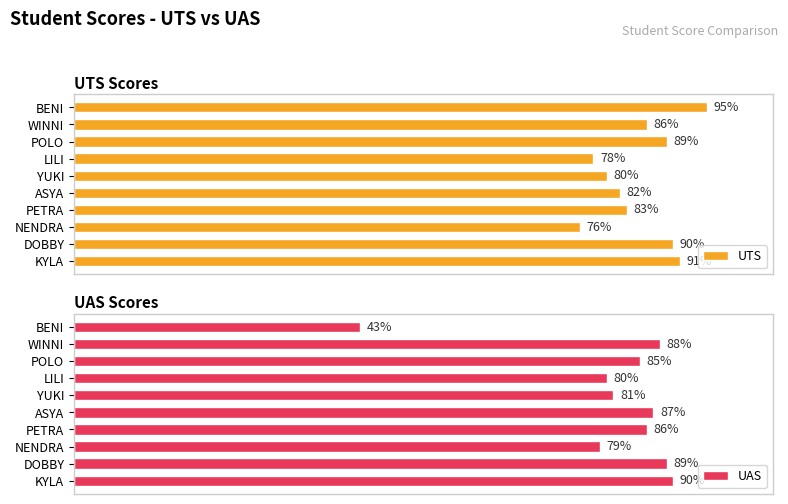

Where is UTS nearest to the value 85?

WINNI